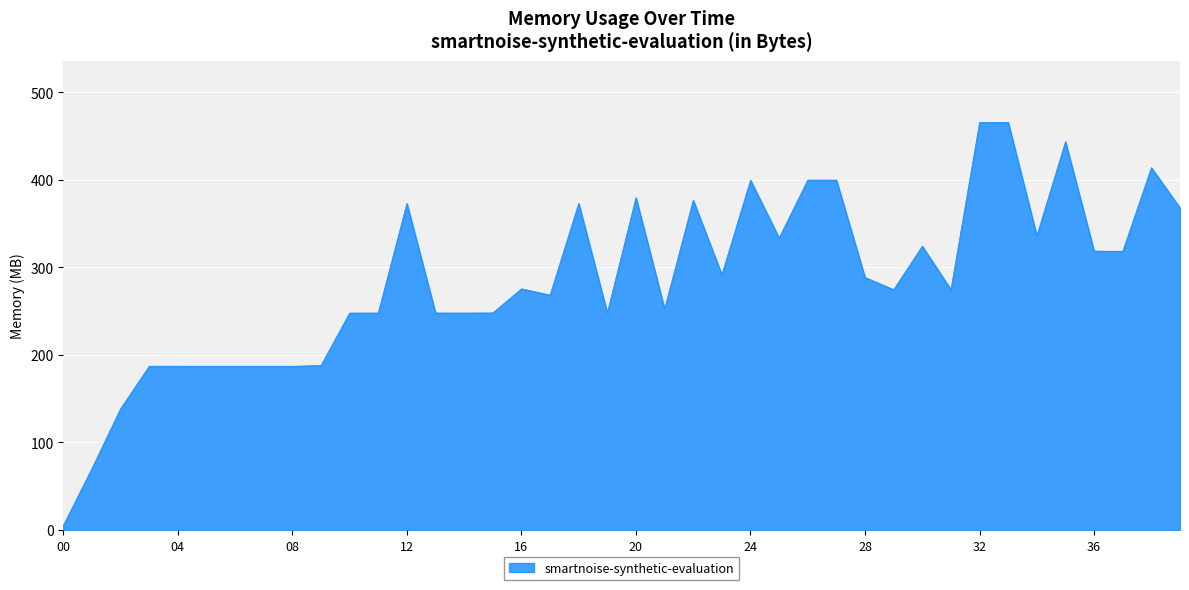

What is the difference between the maximum and minimum values?

460.6